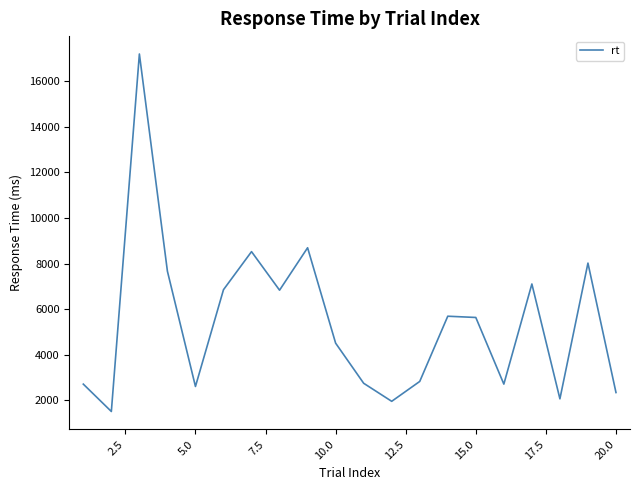

What is the minimum value shown in the chart?

1510